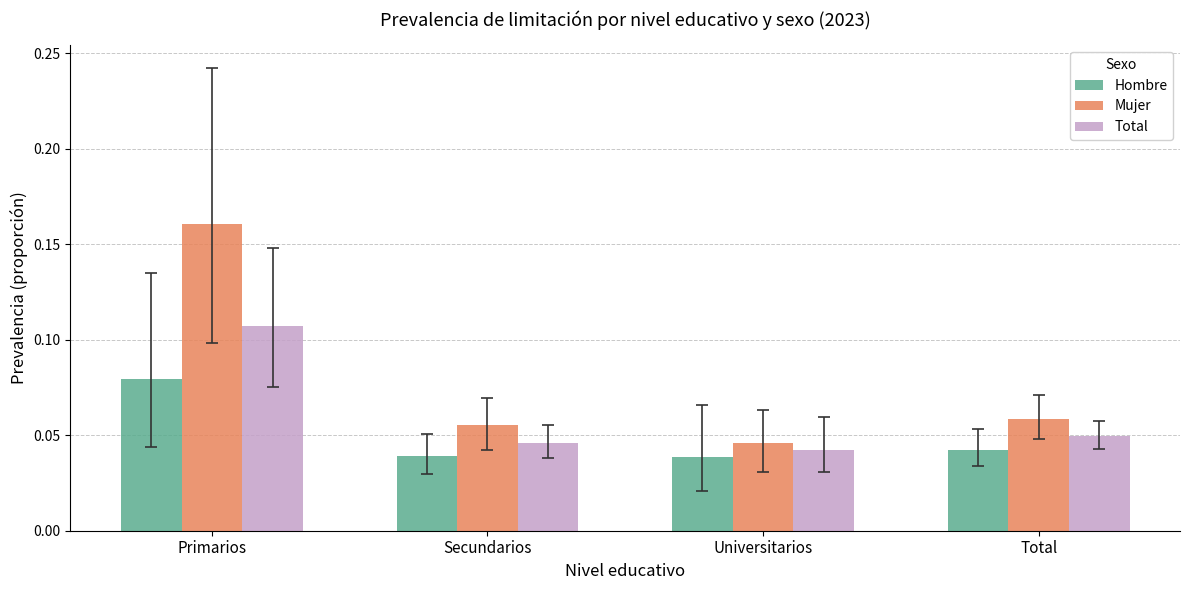

At how many categories does at least one series exceed 0?

4